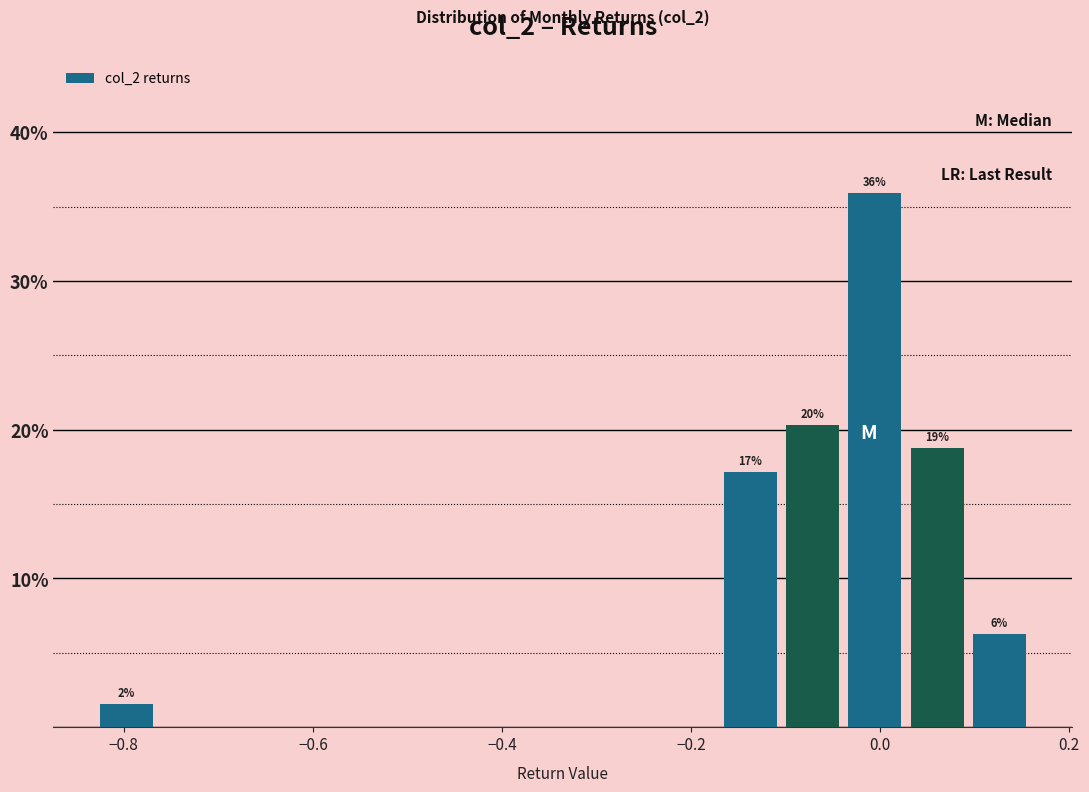

Around what value on the x-axis is the tallest bar? Give the approximate position of its centre, as read against the axis.

0.00